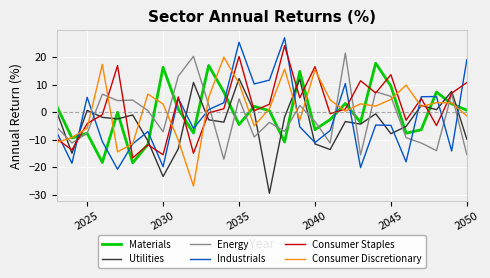

Which series has the largest range (max minus min)?

Industrials